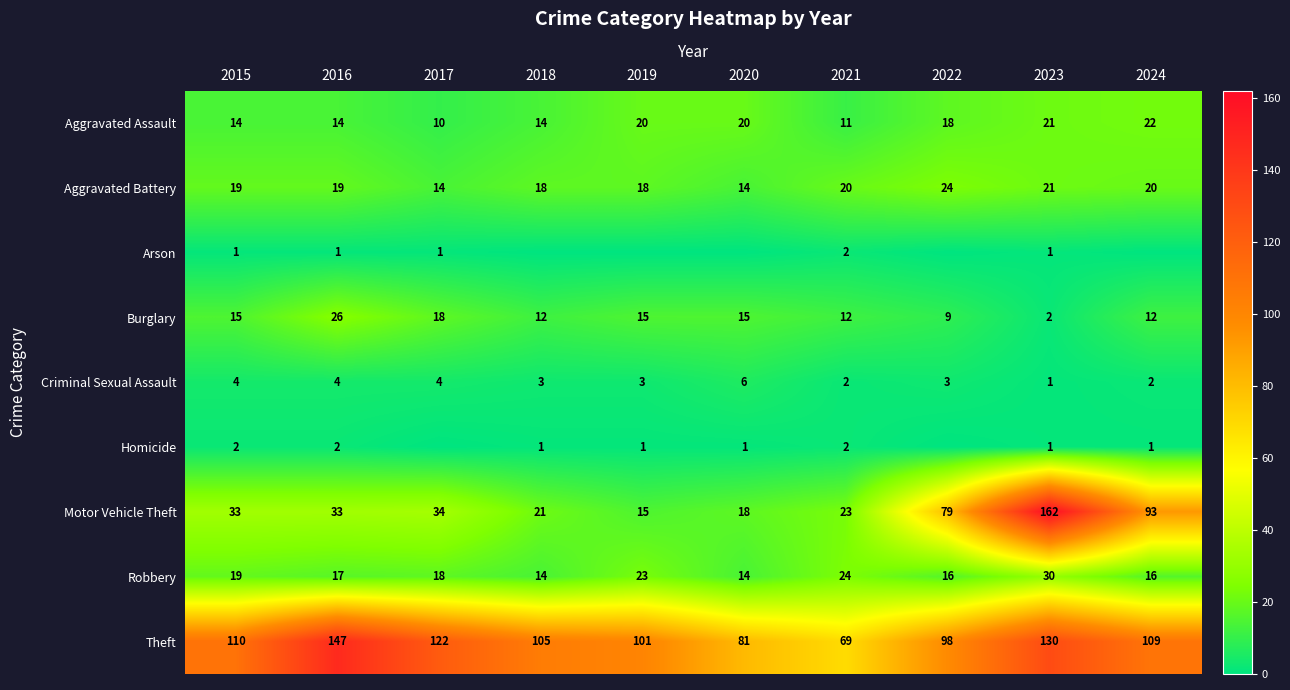

At which category is the sum across all series the highest?

2023